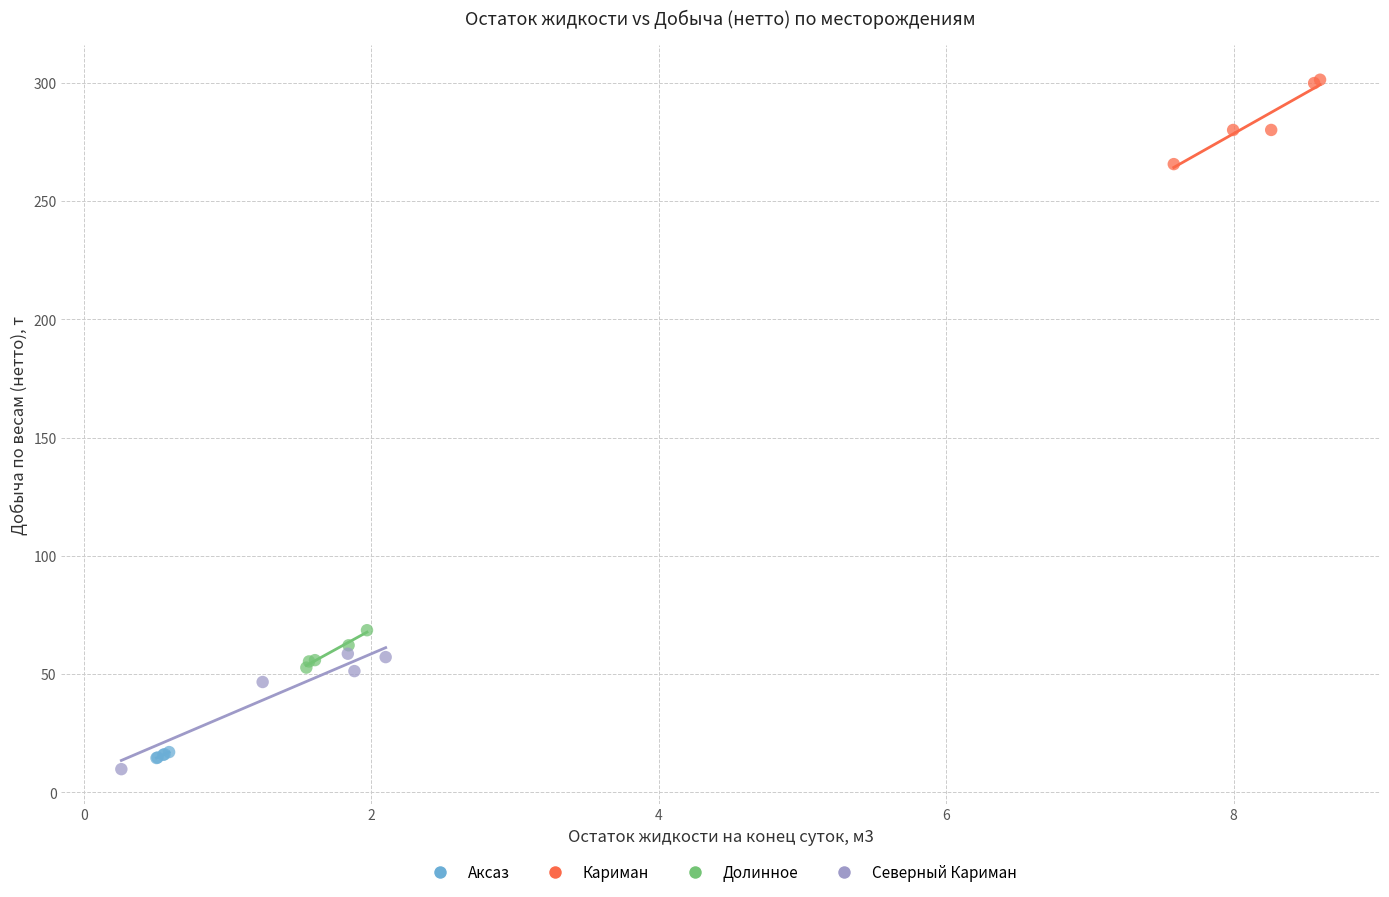

Which series contains the highest Y value?

Кариман